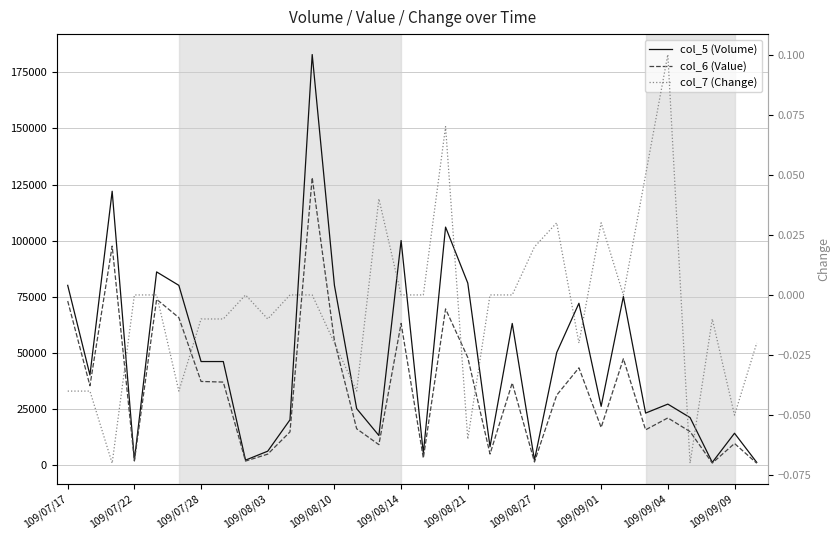

Reading left to right, what are all the values shown in this chart?

col_5 (Volume): 80000.0	40000.0	122000.0	2000.0	86000.0	80000.0	46000.0	46000.0	2000.0	6000.0	20000.0	183000.0	80000.0	25000.0	13000.0	100000.0	5000.0	106000.0	81000.0	8000.0	63000.0	2000.0	50000.0	72000.0	26000.0	75000.0	23000.0	27000.0	21000.0	1000.0	14000.0	1000.0
col_6 (Value): 73000.0	35200.0	97520.0	1620.0	73780.0	65600.0	37120.0	36830.0	1580.0	4680.0	14600.0	128100.0	55200.0	16000.0	8910.0	63000.0	2900.0	69490.0	47790.0	4720.0	36460.0	1180.0	31000.0	43200.0	16580.0	47250.0	15530.0	20840.0	14730.0	700.0	9430.0	630.0
col_7 (Change): -0.0	-0.0	-0.1	0.0	0.0	-0.0	-0.0	-0.0	0.0	-0.0	0.0	0.0	-0.0	-0.0	0.0	0.0	0.0	0.1	-0.1	0.0	0.0	0.0	0.0	-0.0	0.0	0.0	0.1	0.1	-0.1	-0.0	-0.1	-0.0